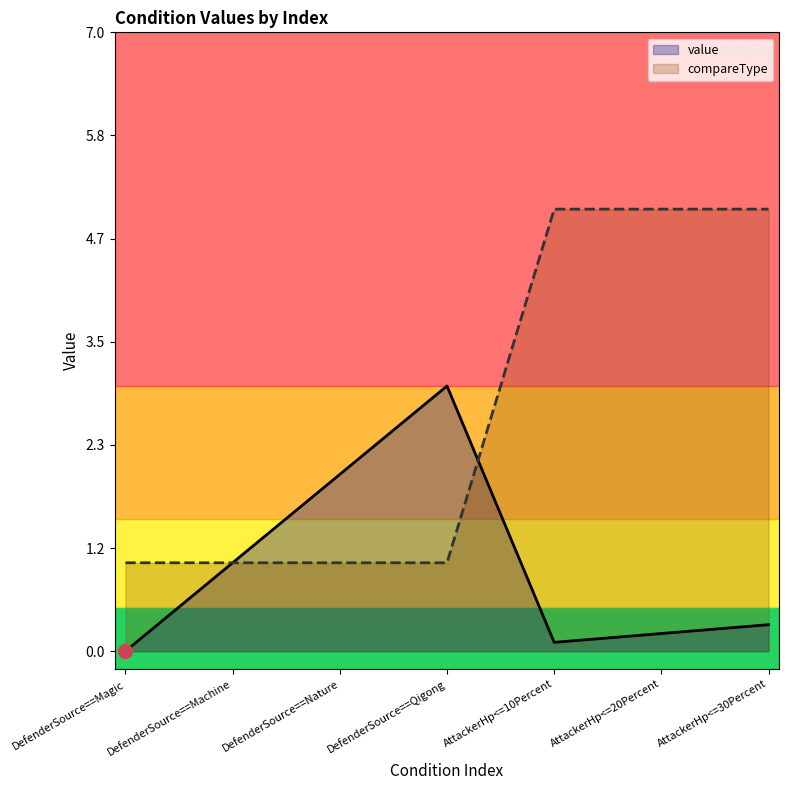

Between DefenderSource==Magic and DefenderSource==Qigong, which is larger?

DefenderSource==Qigong